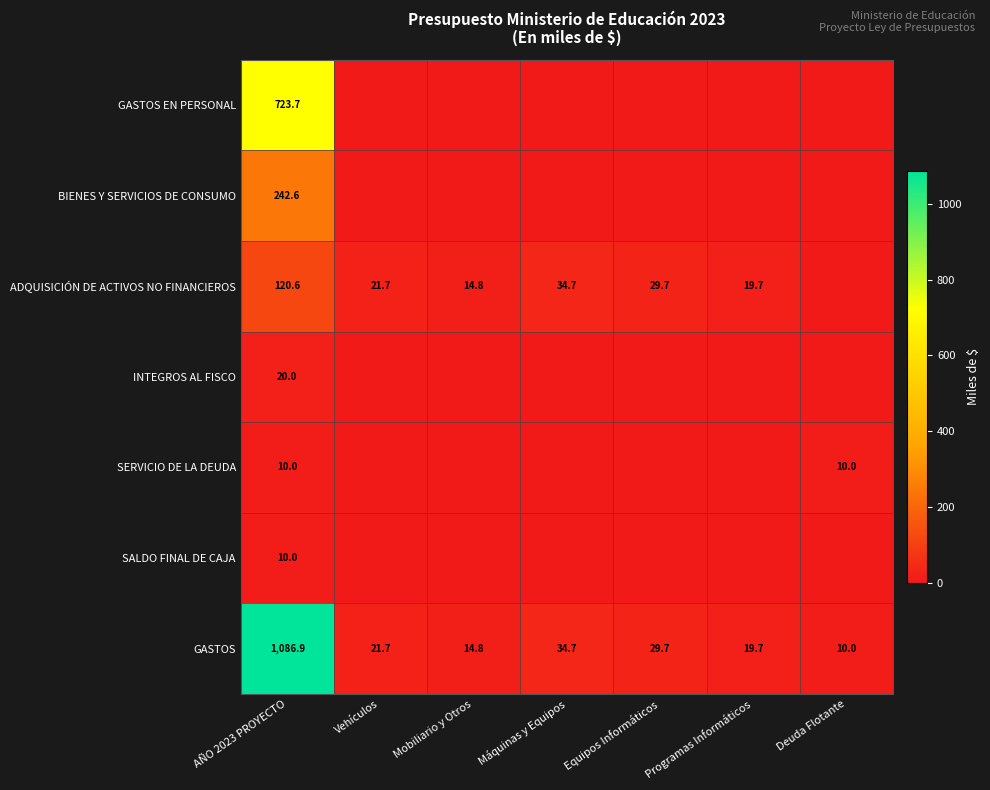

What is the total value across all series at AÑO 2023 PROYECTO?

2213.8